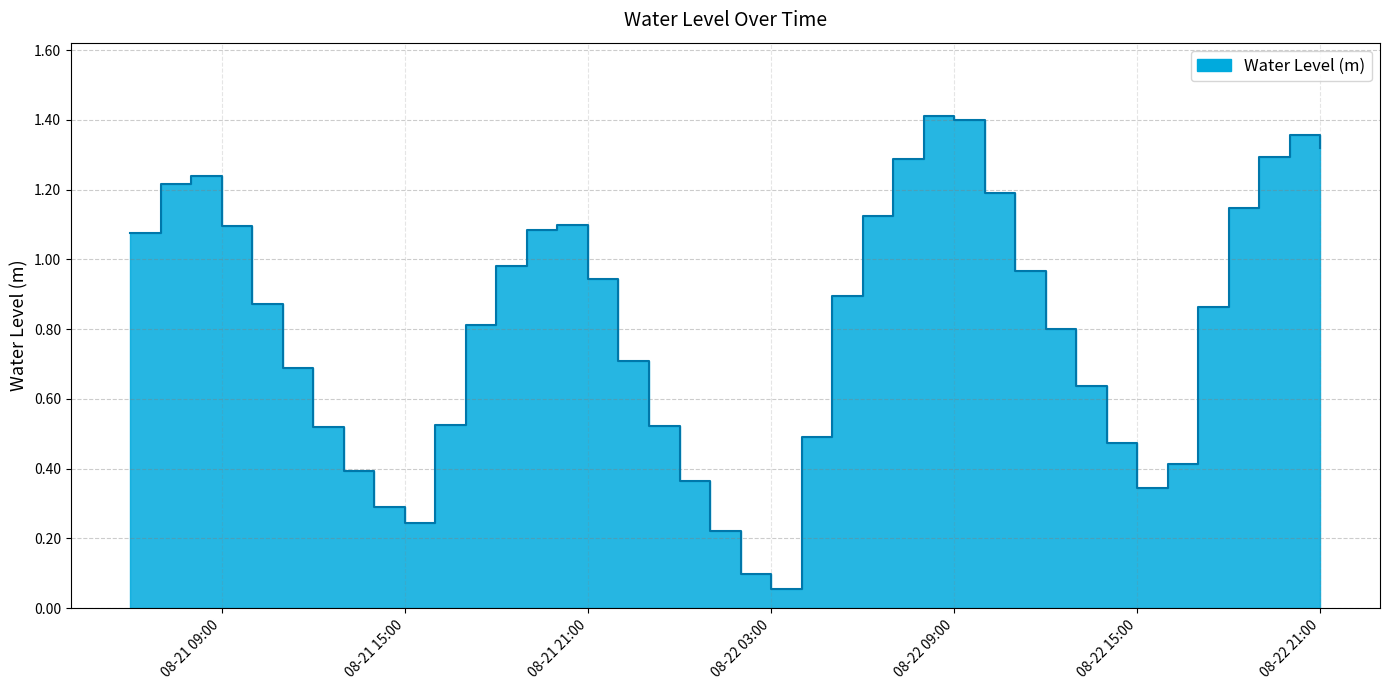

List the labels in order of value, smallest first.

2025-08-22 03:00, 2025-08-22 02:00, 2025-08-22 01:00, 2025-08-21 15:00, 2025-08-21 14:00, 2025-08-22 15:00, 2025-08-22 00:00, 2025-08-21 13:00, 2025-08-22 16:00, 2025-08-22 14:00, 2025-08-22 04:00, 2025-08-21 12:00, 2025-08-21 23:00, 2025-08-21 16:00, 2025-08-22 13:00, 2025-08-21 11:00, 2025-08-21 22:00, 2025-08-22 12:00, 2025-08-21 17:00, 2025-08-22 17:00, 2025-08-21 10:00, 2025-08-22 05:00, 2025-08-21 21:00, 2025-08-22 11:00, 2025-08-21 18:00, 2025-08-21 06:00, 2025-08-21 19:00, 2025-08-21 09:00, 2025-08-21 20:00, 2025-08-22 06:00, 2025-08-22 18:00, 2025-08-22 10:00, 2025-08-21 07:00, 2025-08-21 08:00, 2025-08-22 07:00, 2025-08-22 19:00, 2025-08-22 21:00, 2025-08-22 20:00, 2025-08-22 09:00, 2025-08-22 08:00